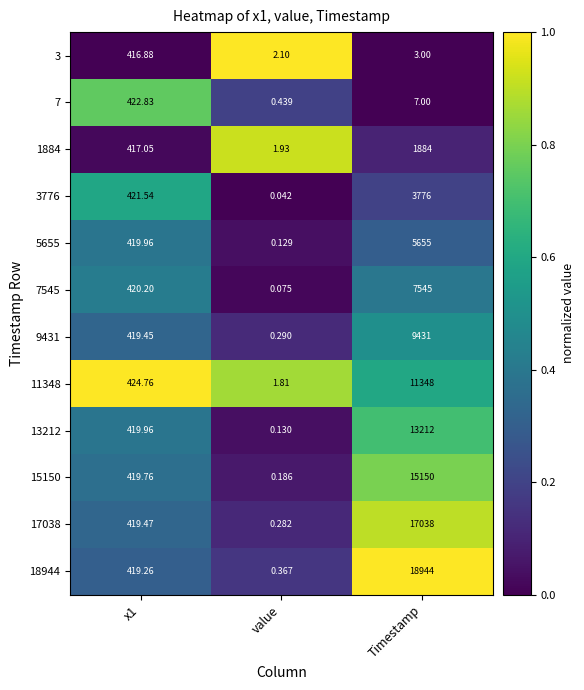

Which category has the highest value in the 13212 series?

Timestamp